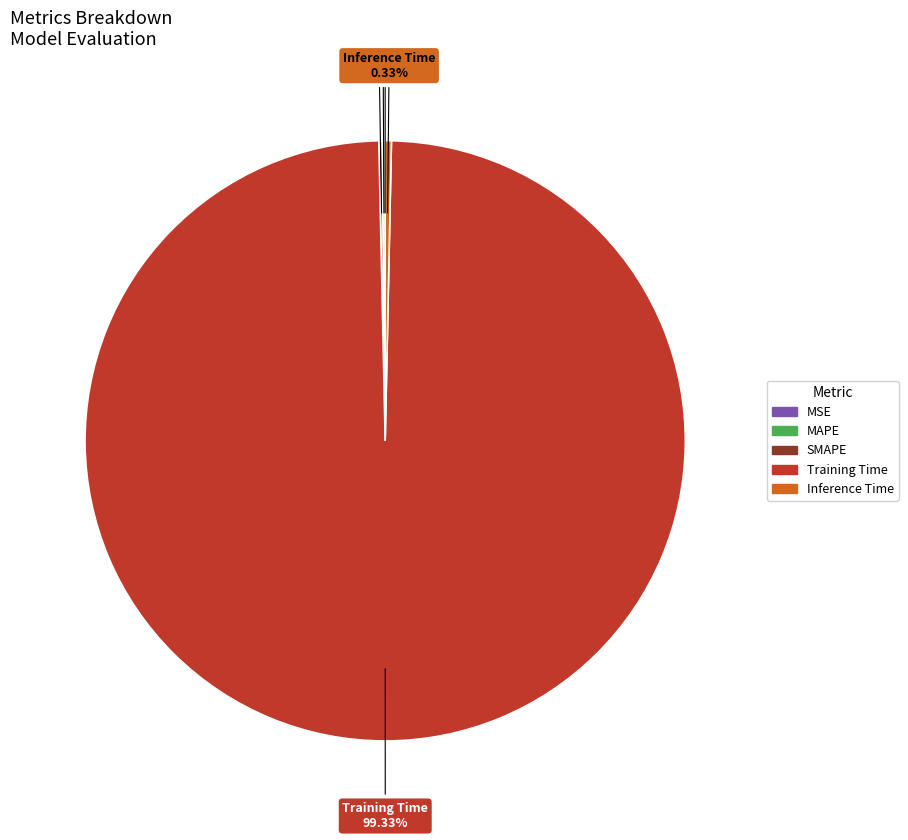

What is the largest slice in the pie chart?

Training Time